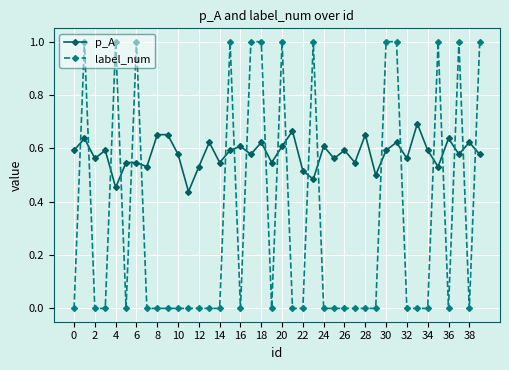

Rank the series by their maximum value, from lowest to highest.

p_A, label_num